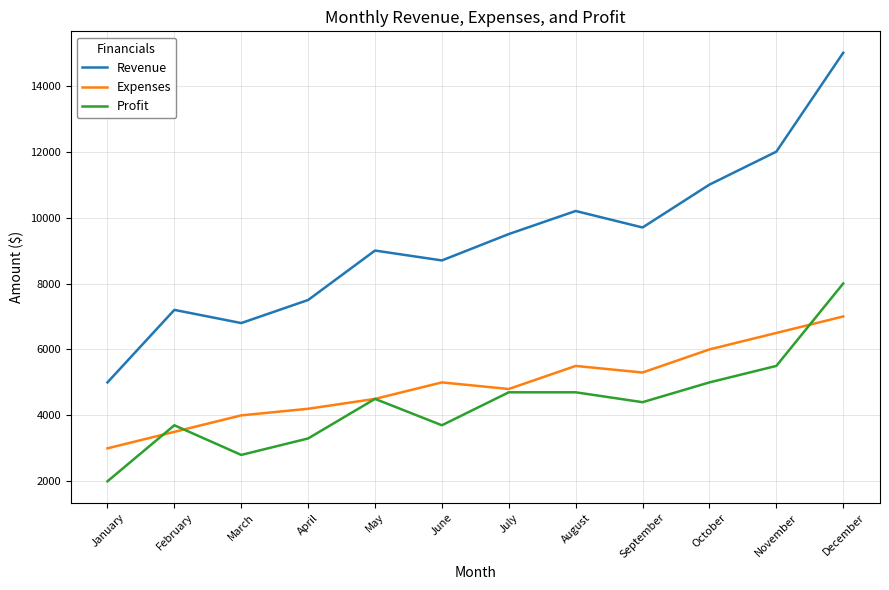

Which series has the largest range (max minus min)?

Revenue